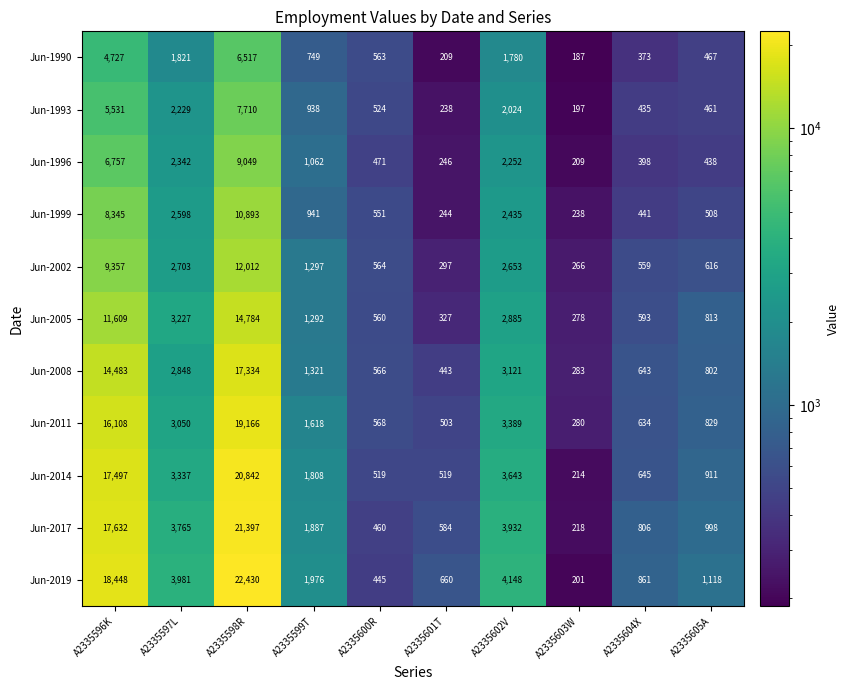

What is the difference between the highest and lowest values at A2335605A?

680